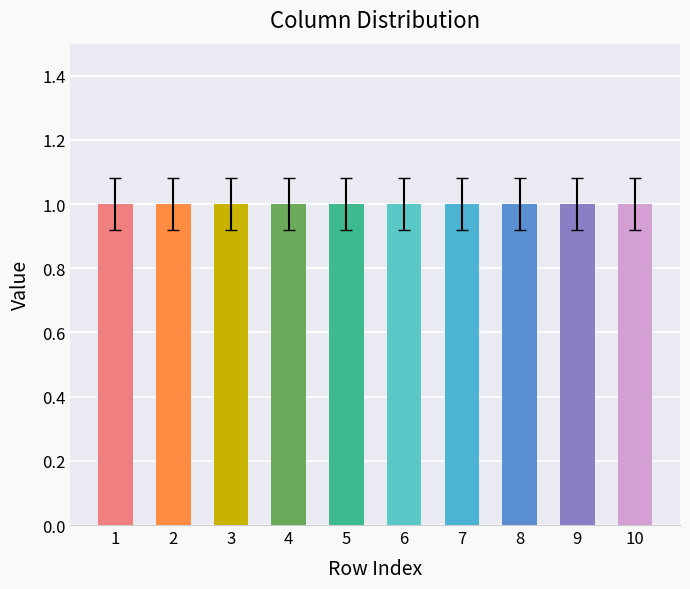

True or false: col_2 has a value of 0 at 10.

False